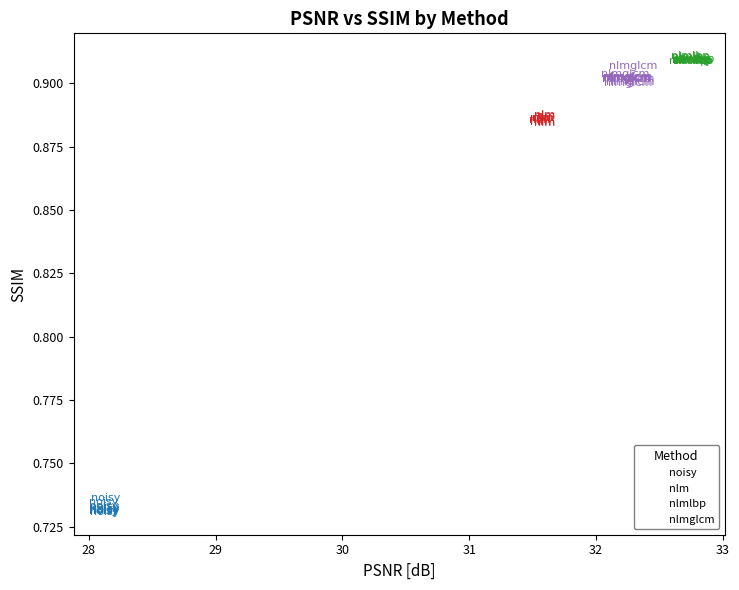

What are all the series names shown in the legend?

noisy, nlm, nlmlbp, nlmglcm